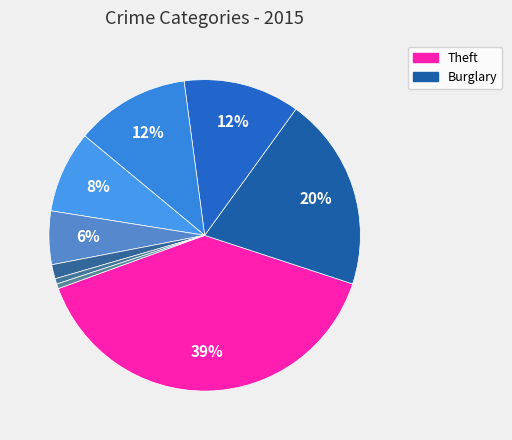

Count the number of slices in the pie.

9